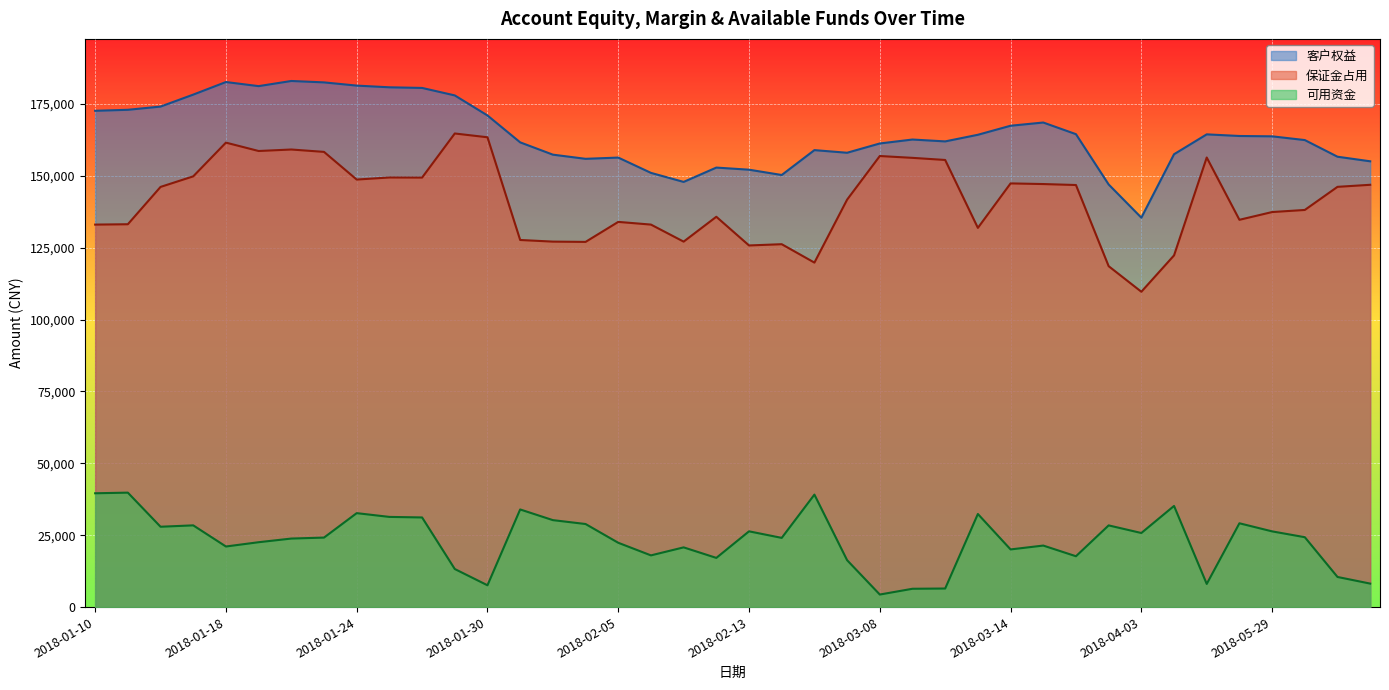

At how many categories does at least one series exceed 137052?

39